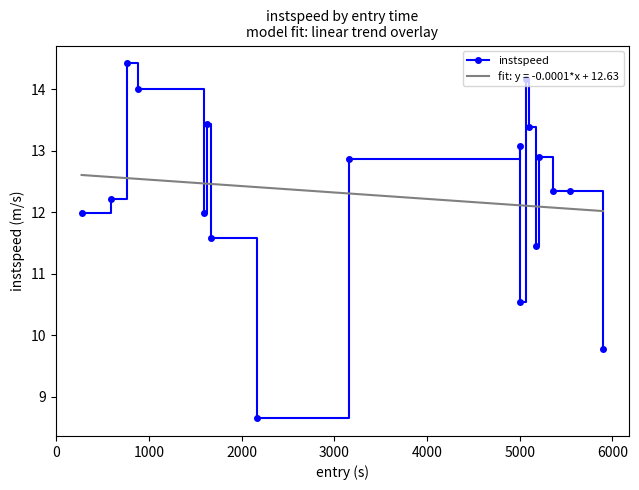

Reading right to left, transcribe all the data shown in this chart.

9.8	12.4	12.3	12.9	11.5	13.4	14.2	10.5	13.1	12.9	8.6	11.6	13.4	12.0	14.0	14.4	12.2	12.0